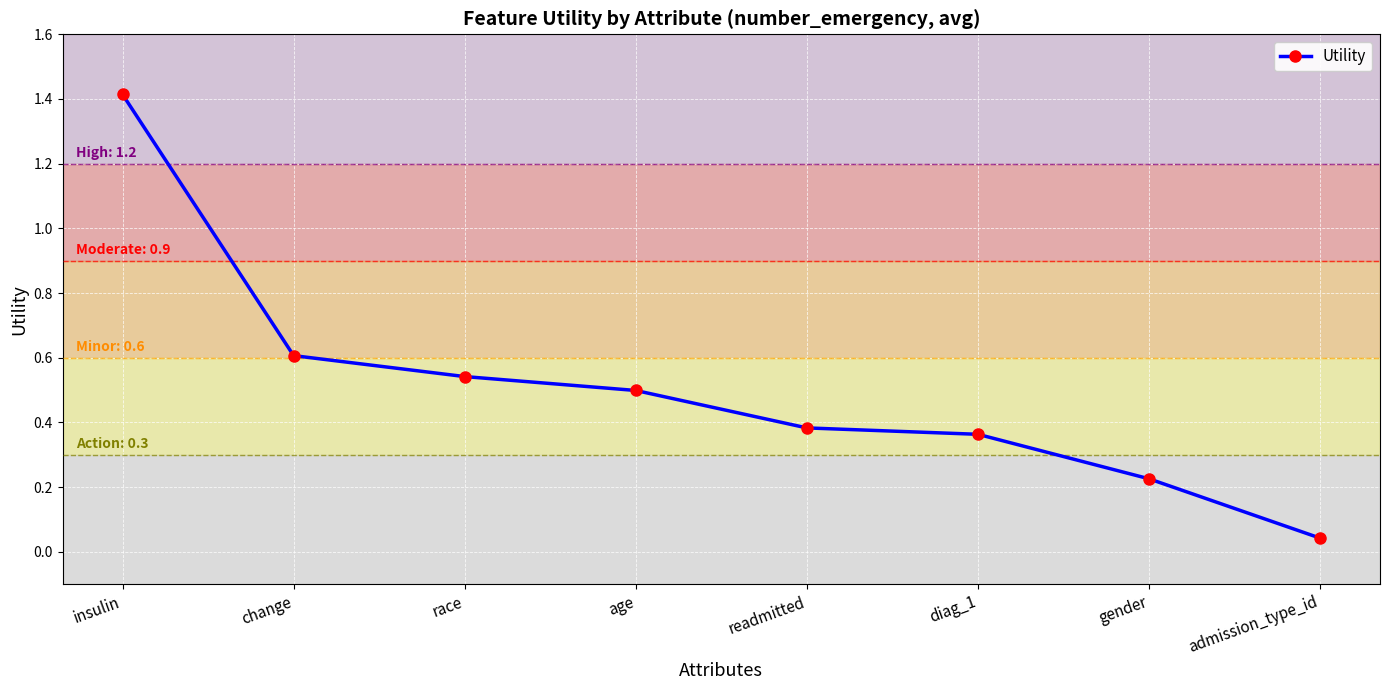

What is the label of the 6th point from the left?

diag_1